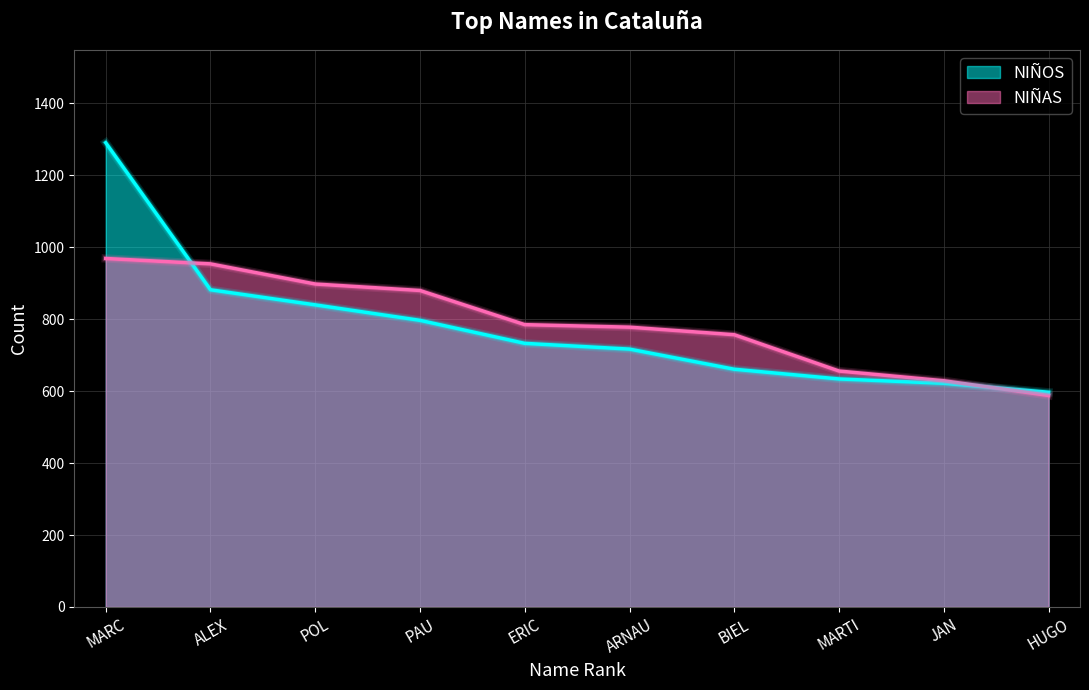

What is the difference between the maximum and minimum values in the NIÑAS series?

381